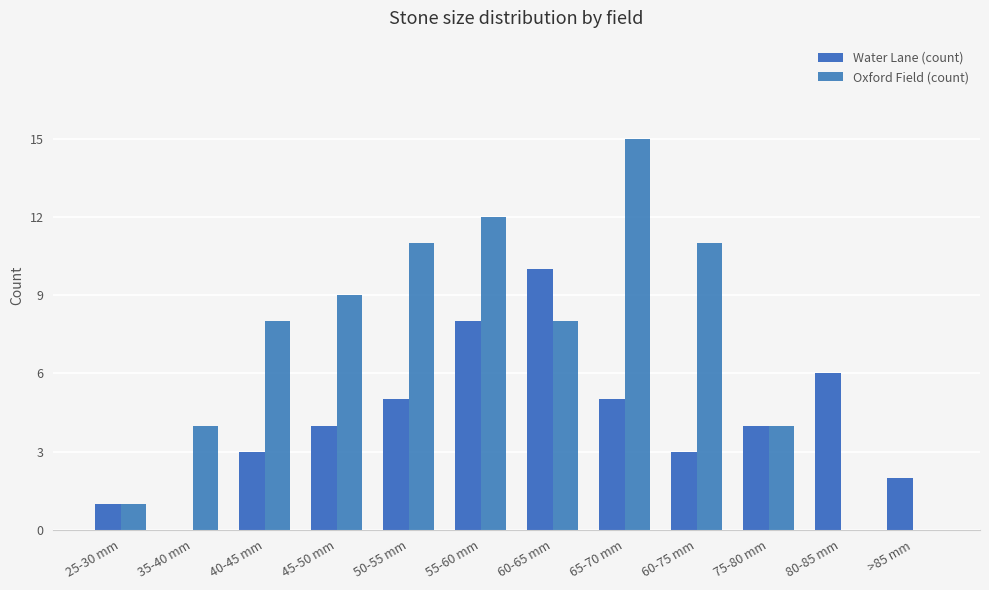

At which label does Water Lane (count) reach its peak?

60-65 mm